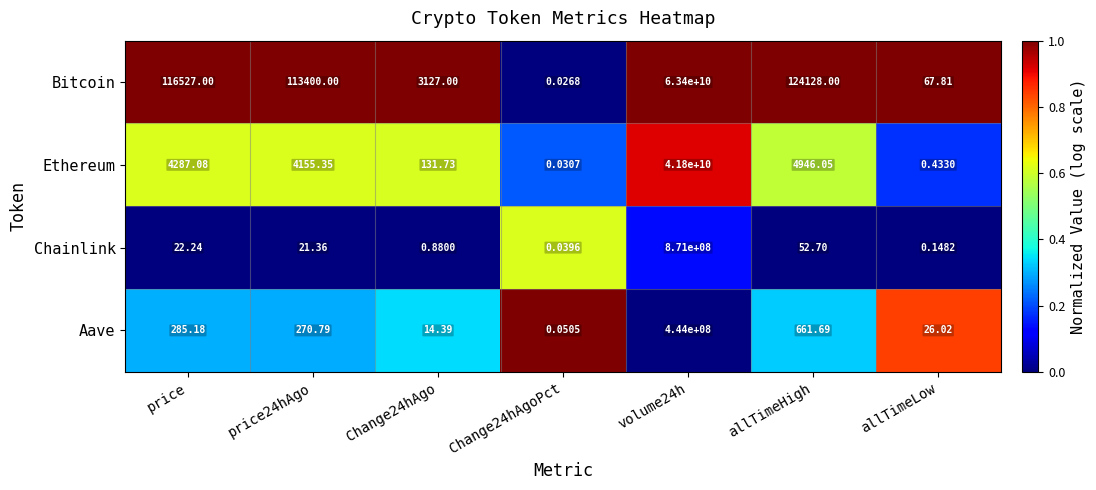

Where is Ethereum nearest to the value 20900000000?

allTimeHigh